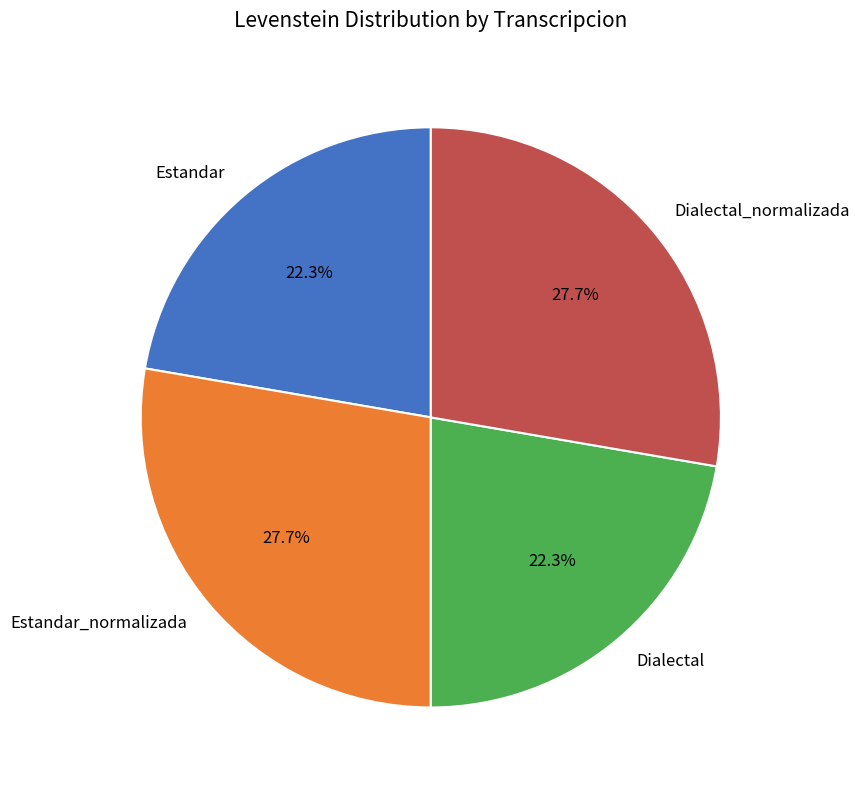

To the nearest percent, what percentage of the pie is Estandar?

22%